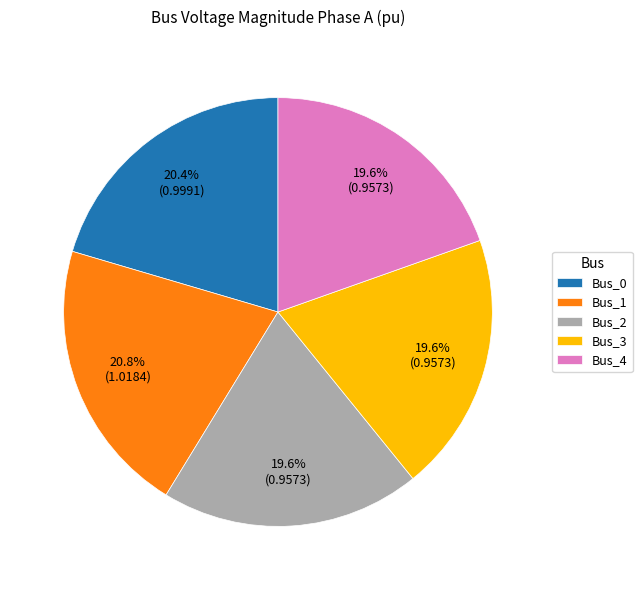

To the nearest percent, what is the difference between the largest and smallest slice percentages?

1%